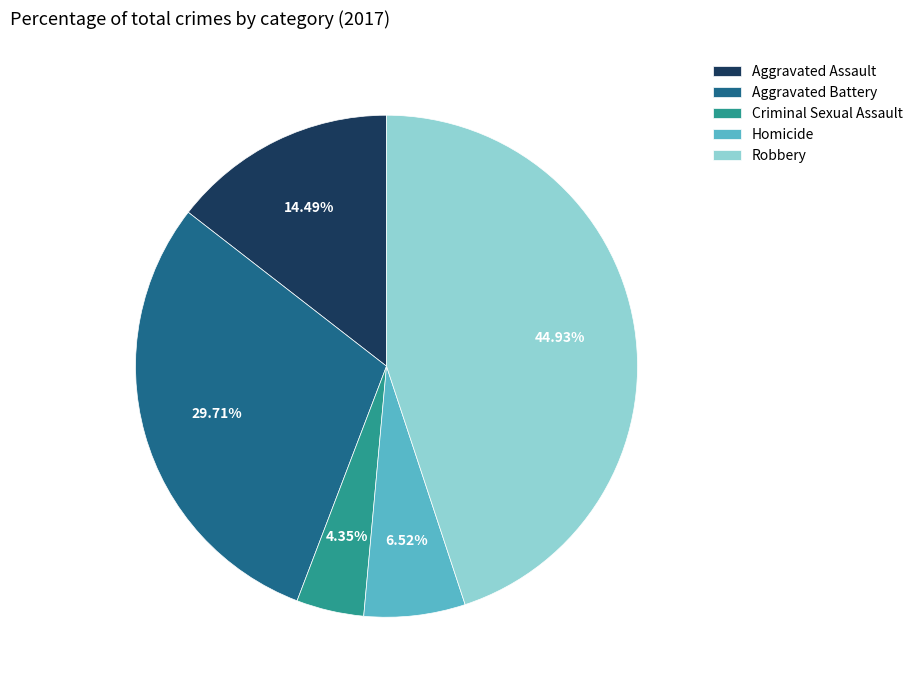

To the nearest percent, what percentage of the pie is Aggravated Battery?

30%